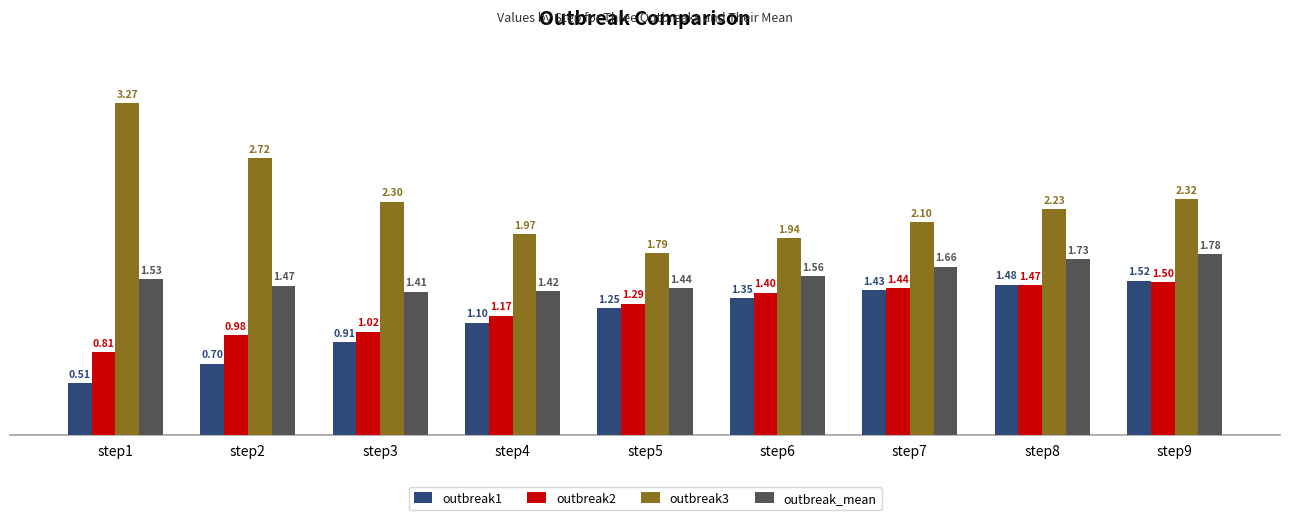

Which series changed the most between step5 and step6?

outbreak3